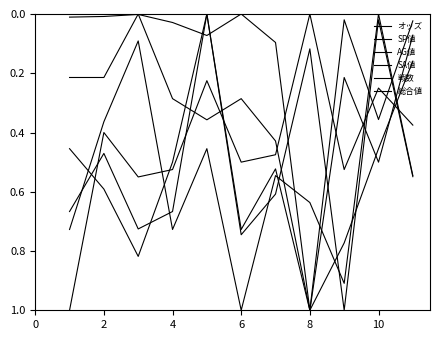

Which series has the widest spread of values?

オッズ